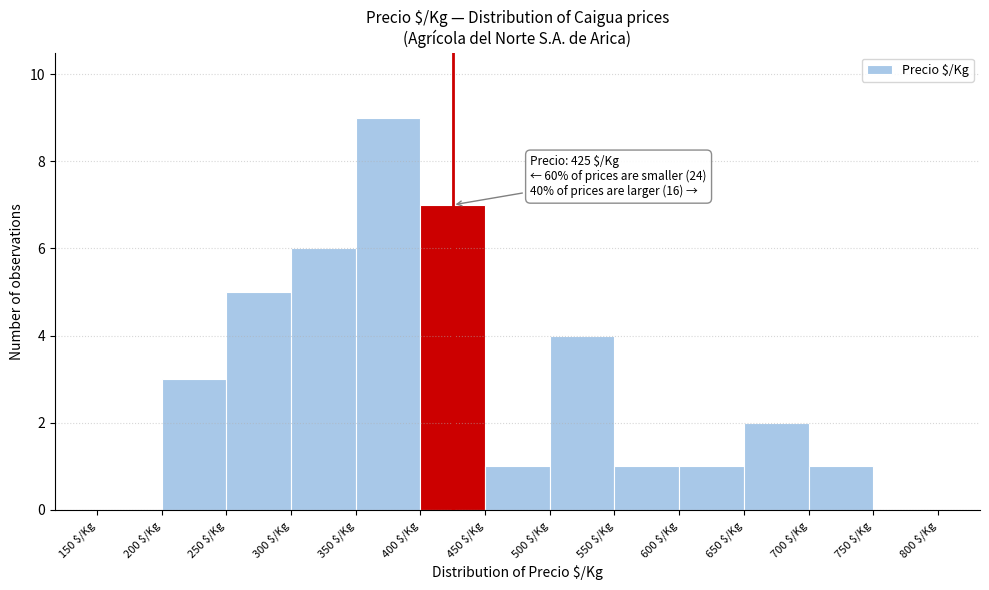

Which range on the x-axis has the tallest bar?

350 to 400